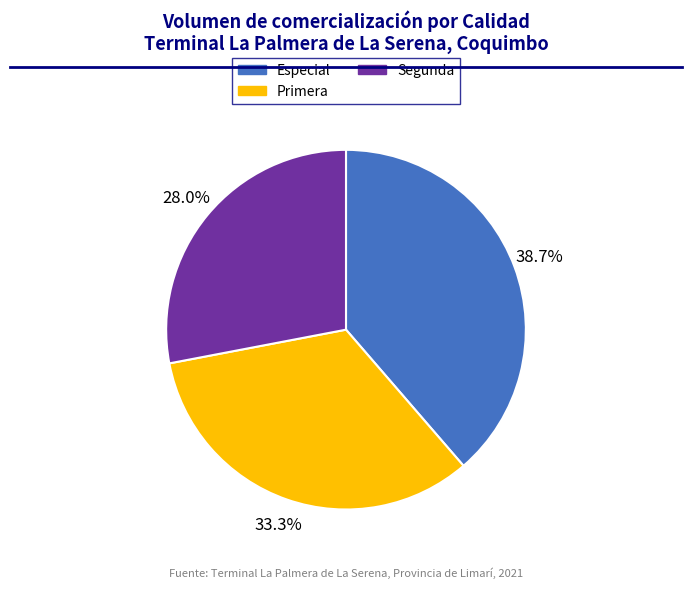

Count the number of slices in the pie.

3